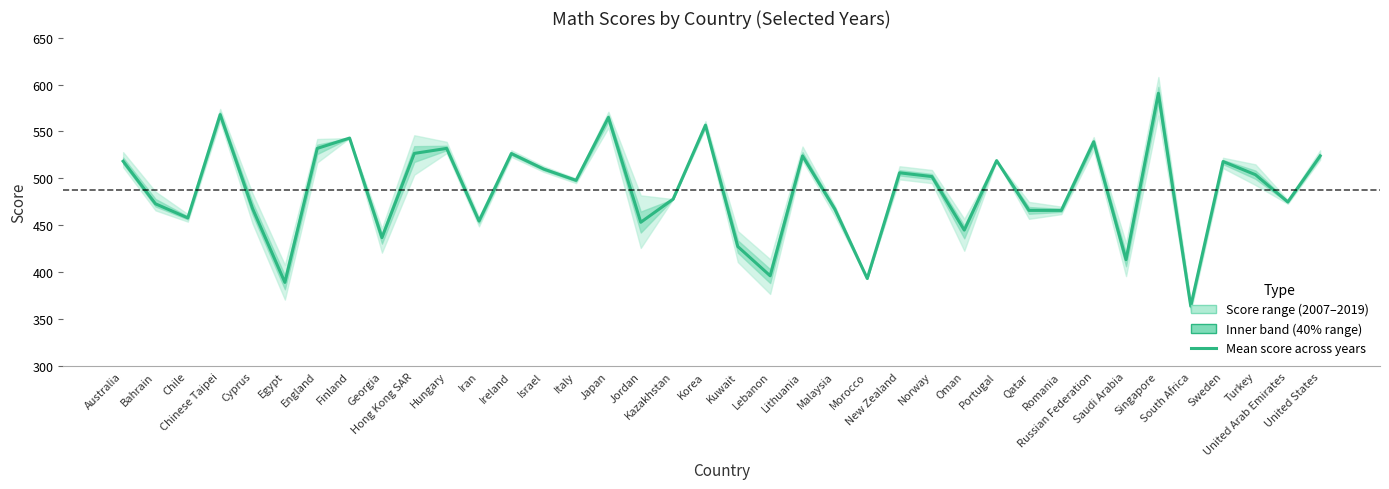

Between Korea and Georgia, which is larger?

Korea